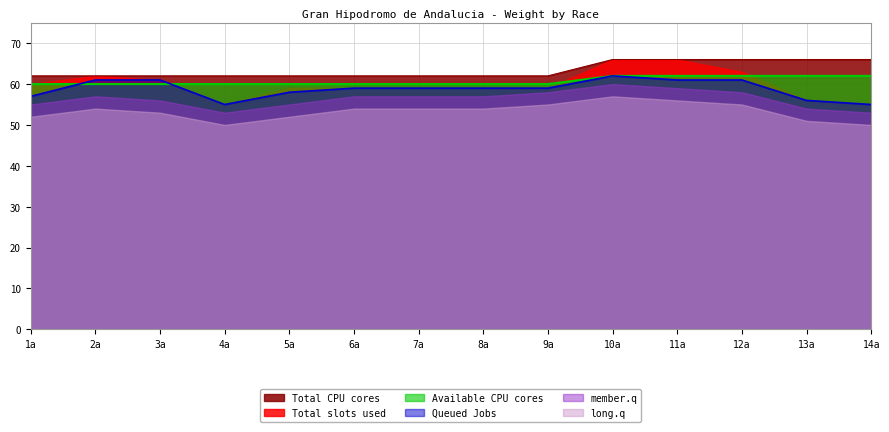

True or false: long.q and Total slots used intersect in this chart.

False